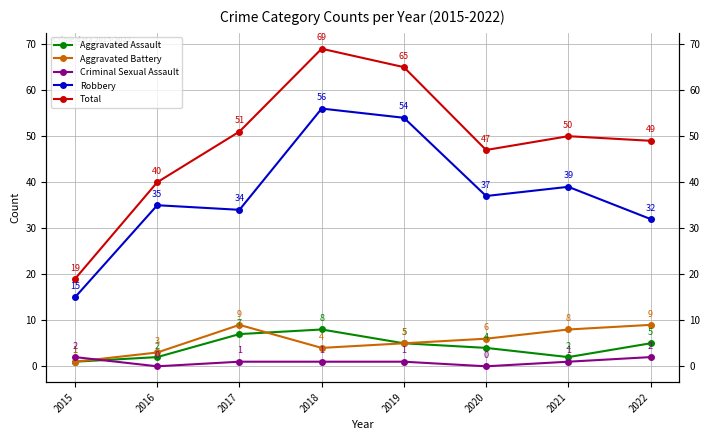

What are all the series names shown in the legend?

Aggravated Assault, Aggravated Battery, Criminal Sexual Assault, Robbery, Total